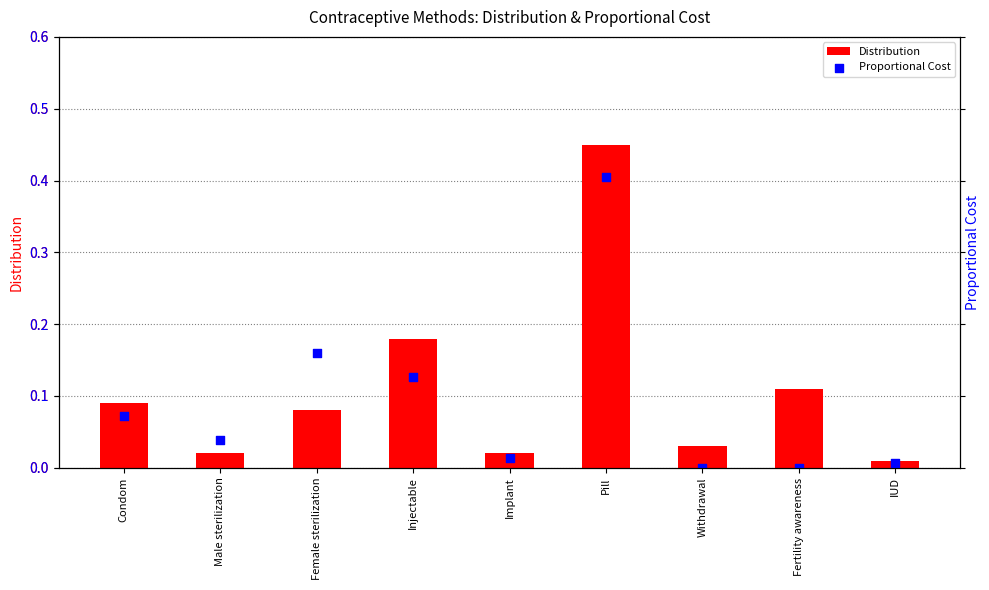

Which series contains the lowest Y value?

Proportional Cost